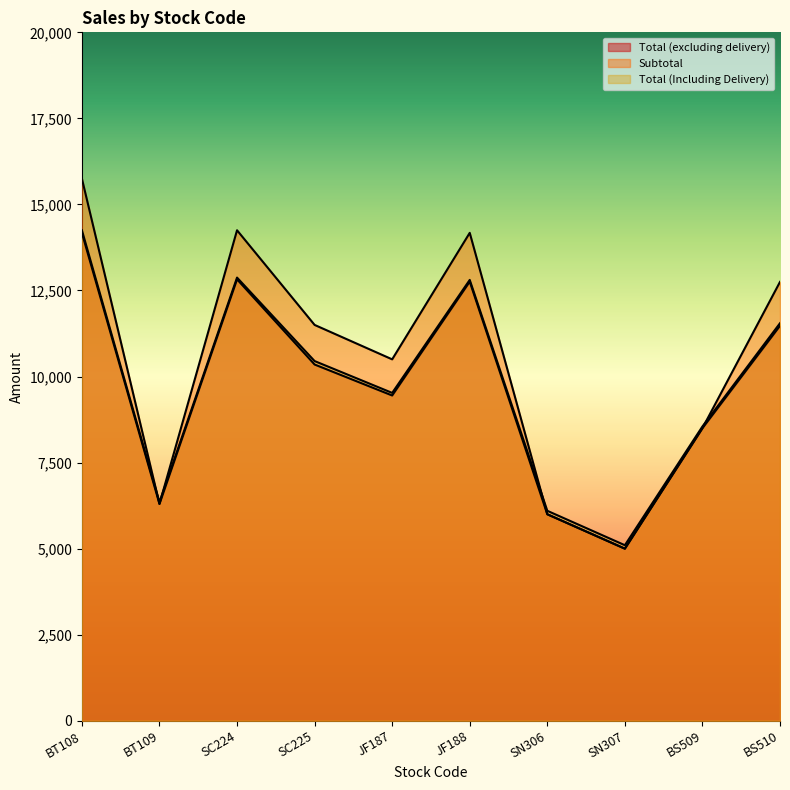

What is the label of the 10th point from the left?

BS510